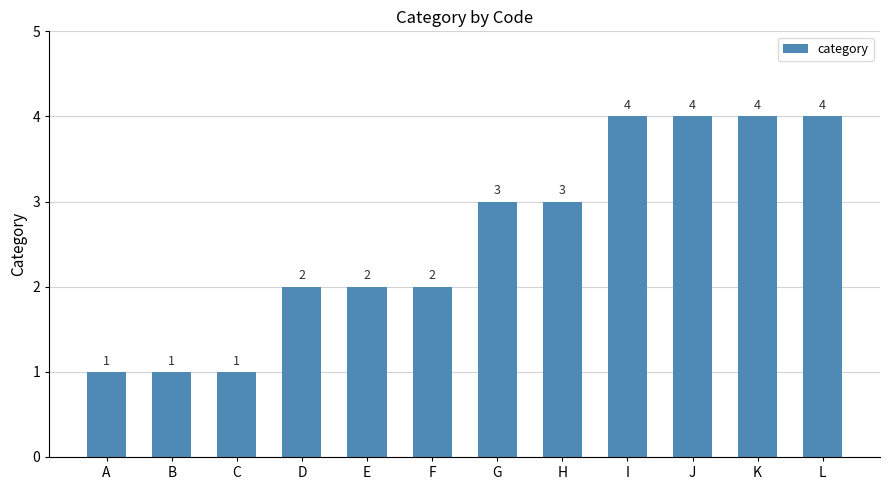

Which has a higher value, F or I?

I